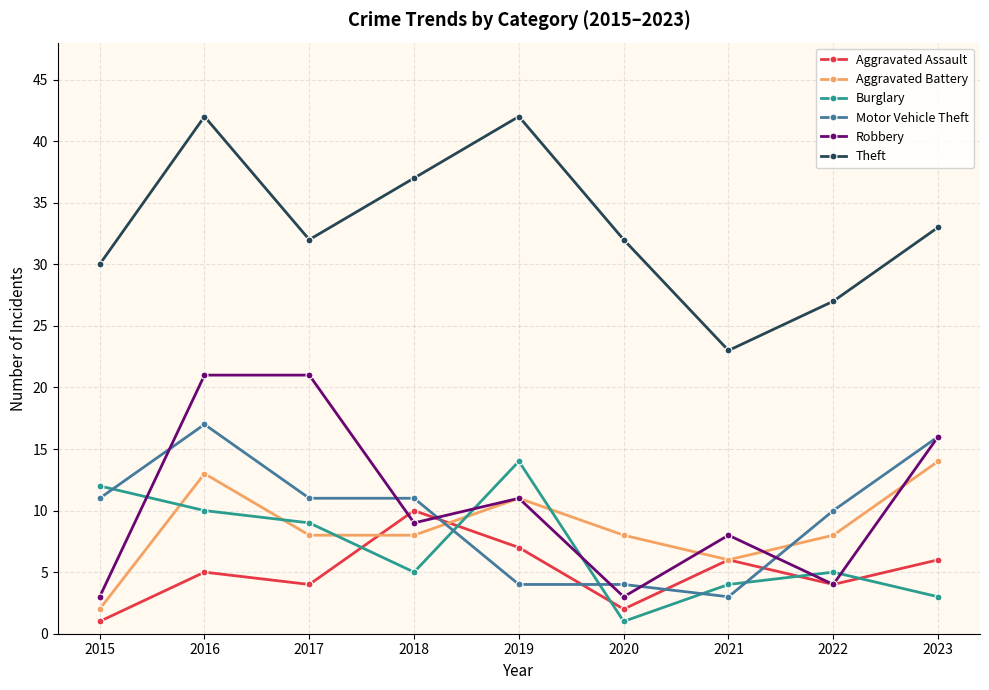

Read the Burglary value at 2018, to the nearest 5.

5